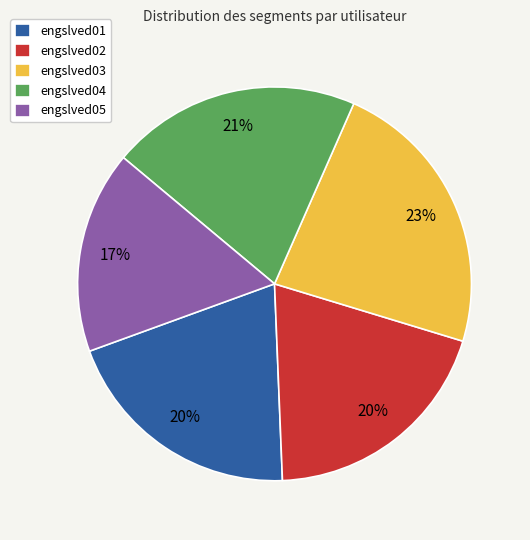

Approximately how many times larger is the value at engslved02 compared to engslved05?

1.2